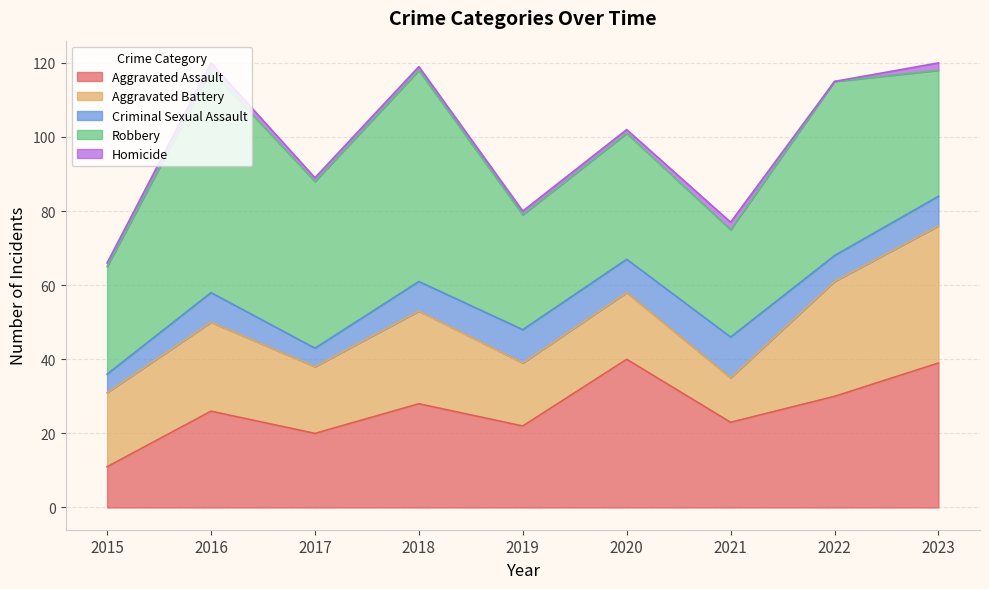

True or false: Aggravated Assault and Homicide intersect in this chart.

False